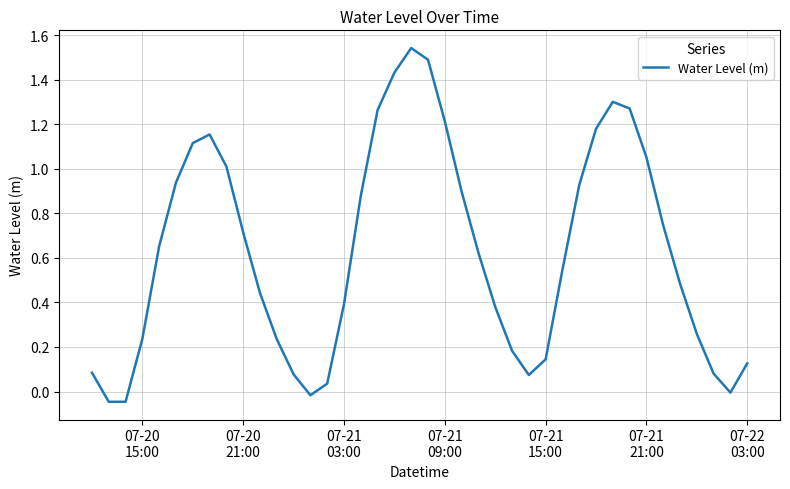

What is the difference between the maximum and minimum values?

1.6